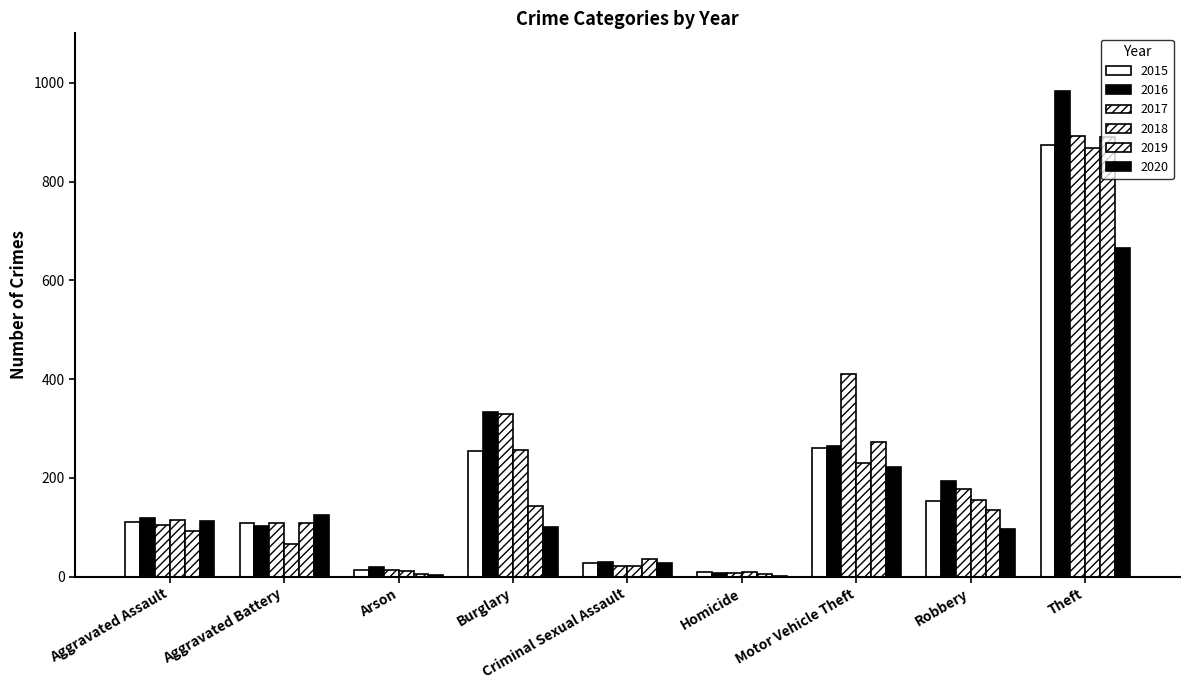

Which series has the largest range (max minus min)?

2016